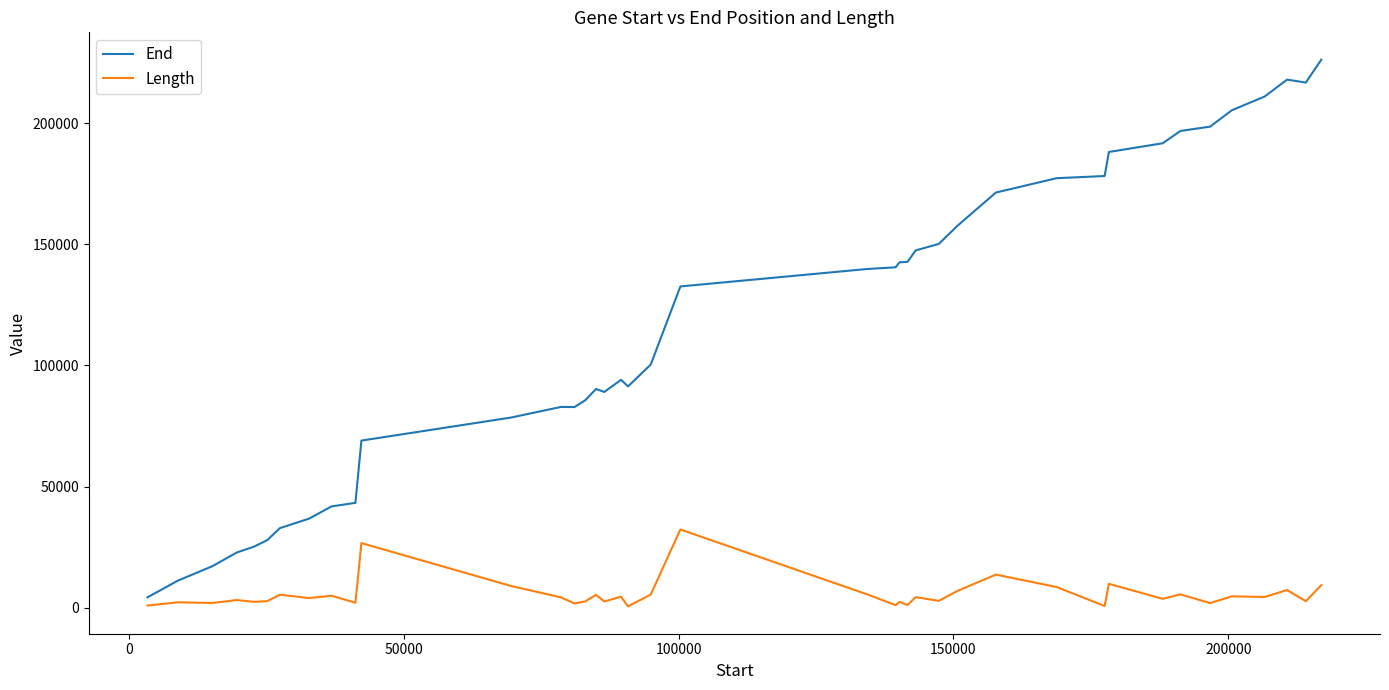

True or false: End and Length intersect in this chart.

False